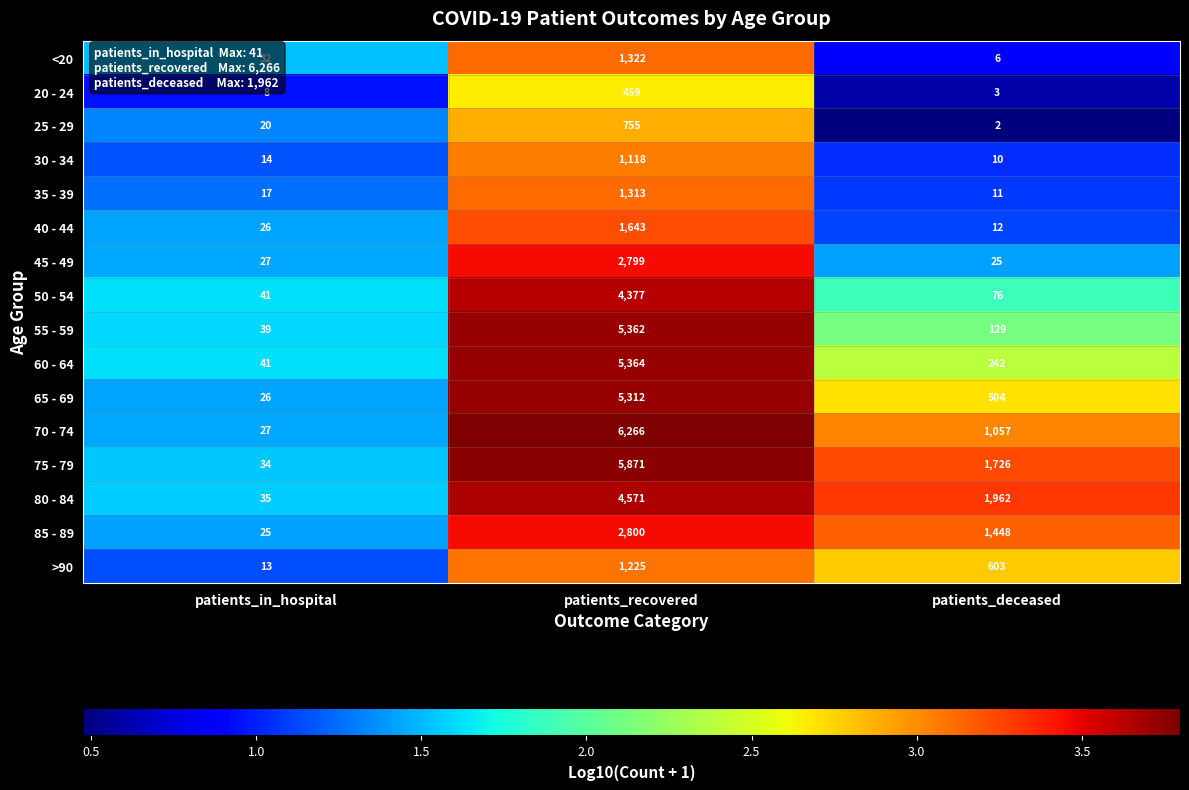

What is the maximum value shown in the chart?

6266